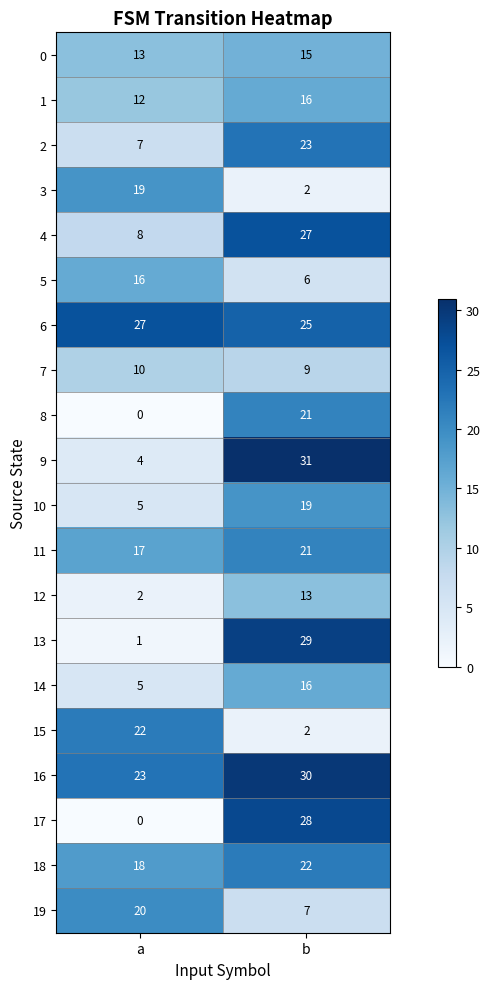

List the labels in order of 15 value, largest first.

a, b